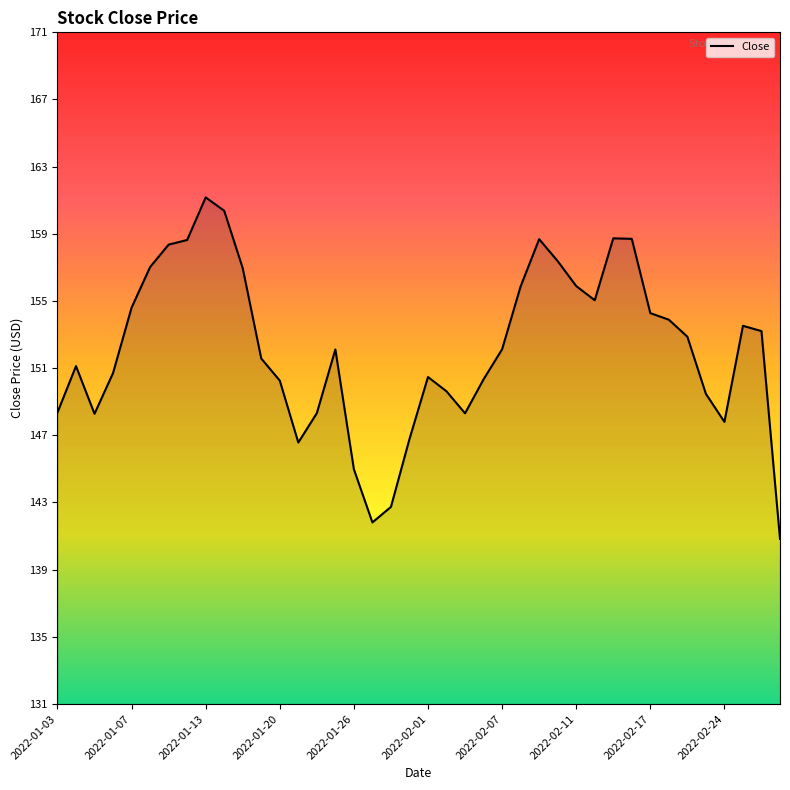

What is the greatest value displayed?

161.4